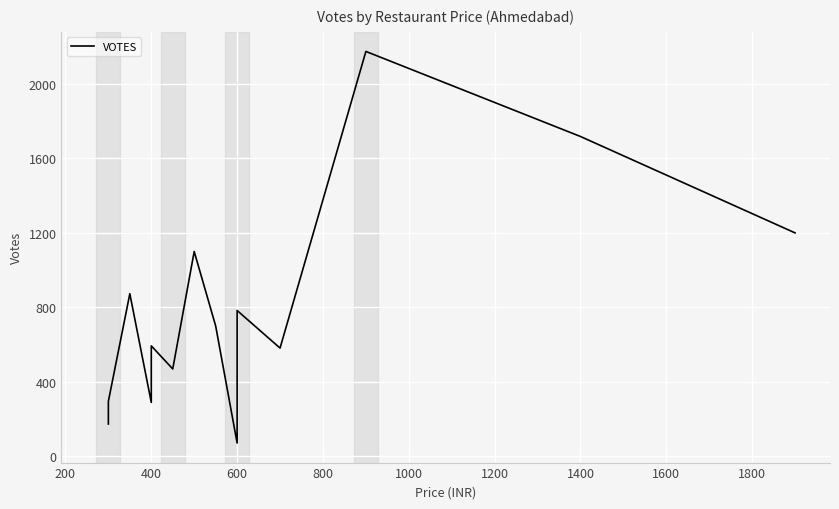

How many interior local peaks (higher than both neighbors) does the data have?

5